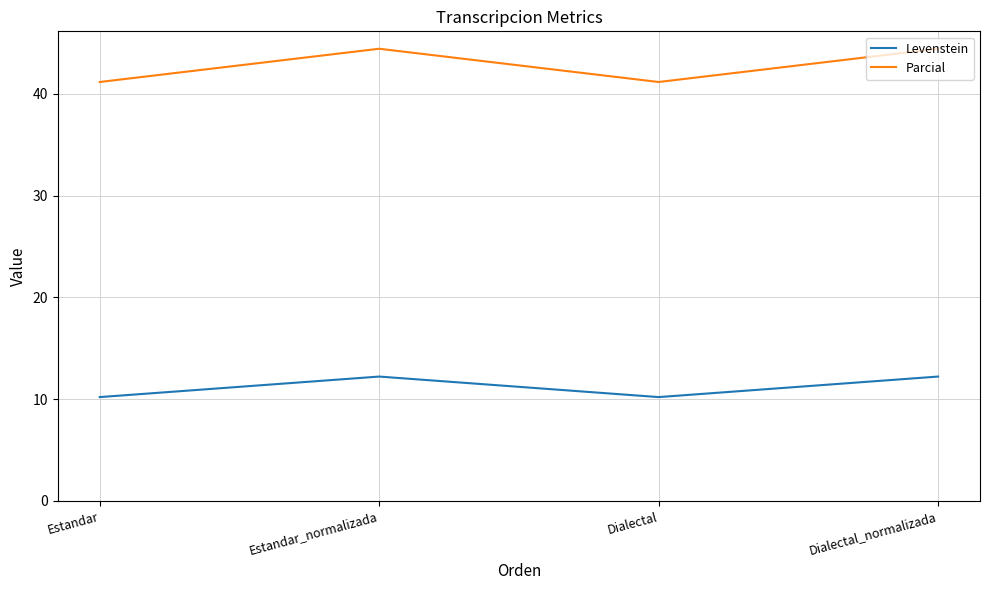

Is the value of Levenstein at Estandar greater than the value of Parcial at Dialectal?

No